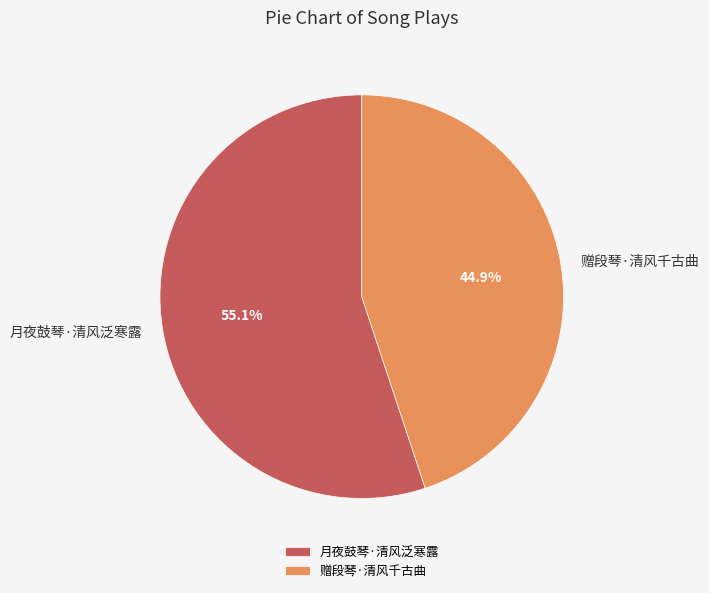

Approximately how many times larger is the value at 赠段琴·清风千古曲 compared to 月夜鼓琴·清风泛寒露?

0.8